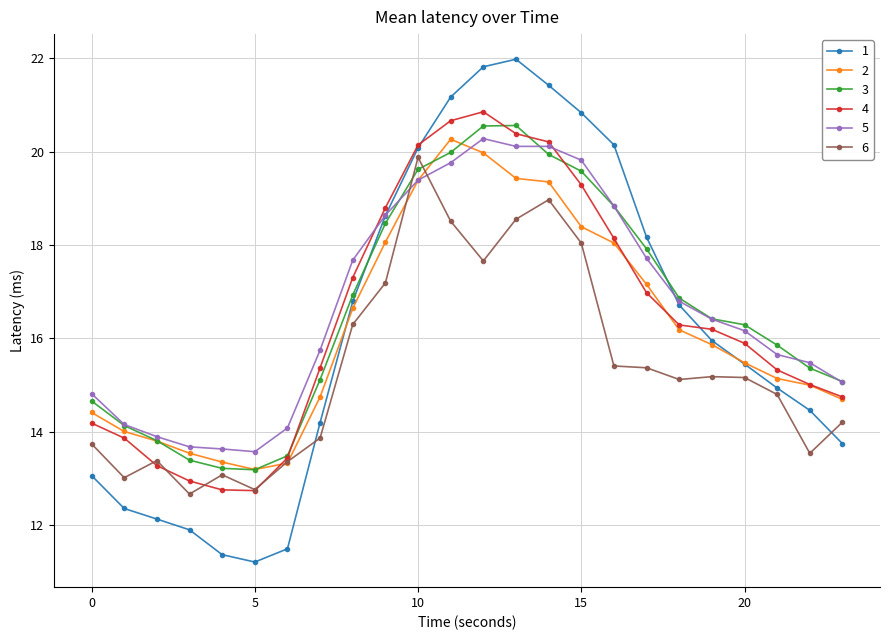

After their last crossing, which series has the higher values: 1 or 3?

3